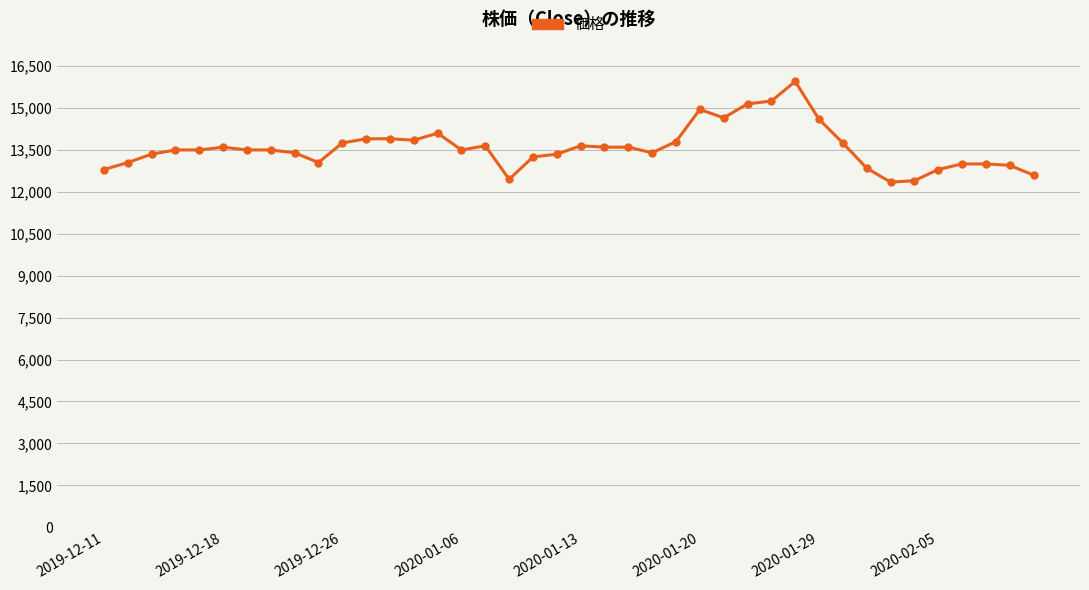

True or false: there are more than 0 points higher than both neighbors.

True